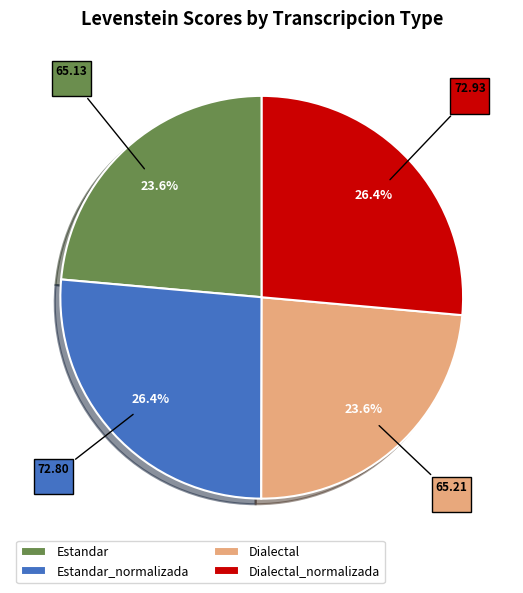

To the nearest percent, what is the combined percentage of Estandar and Estandar_normalizada?

50%